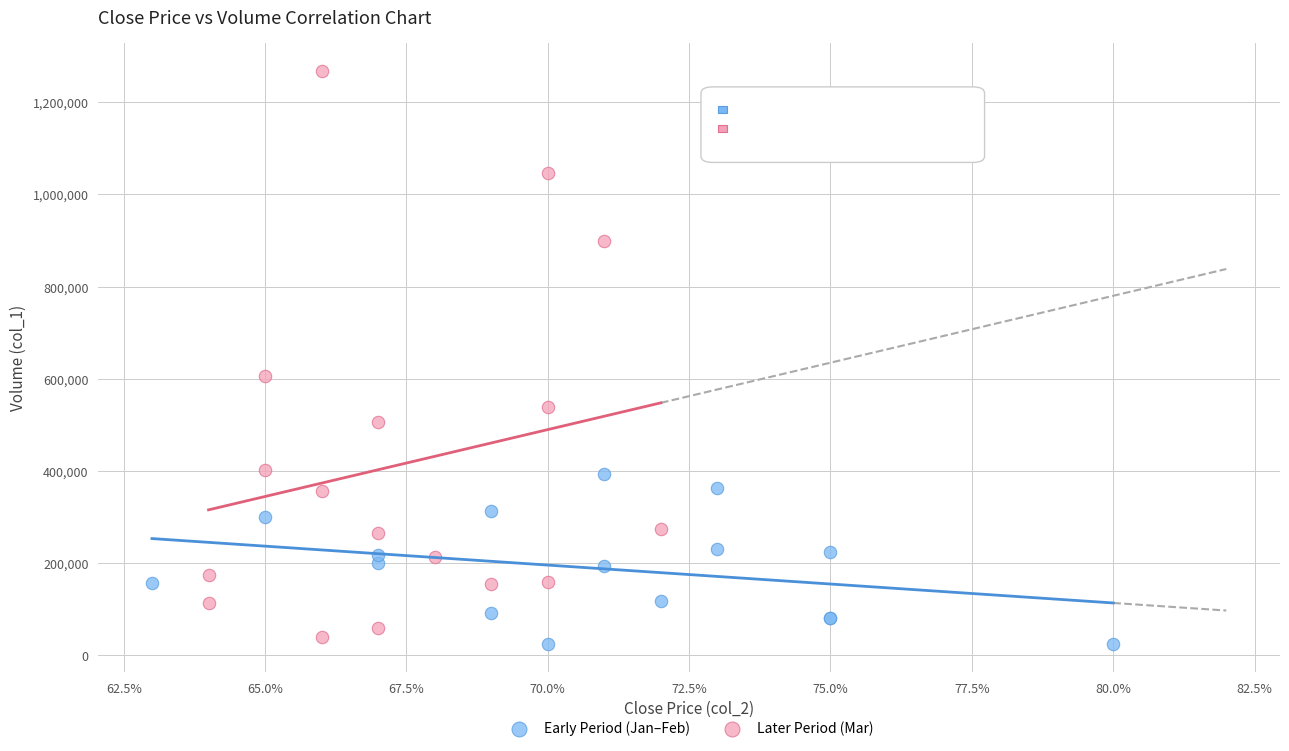

Which series reaches the maximum Y coordinate?

Later Period (Mar)